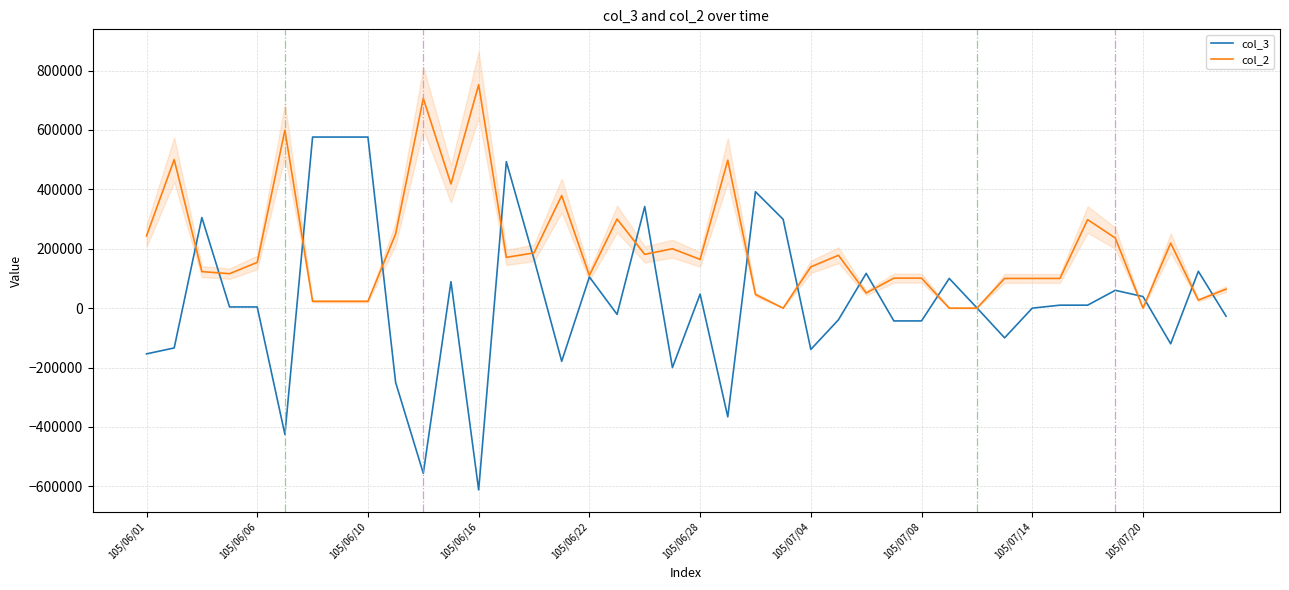

What is the sum of all col_2 values?

7879000